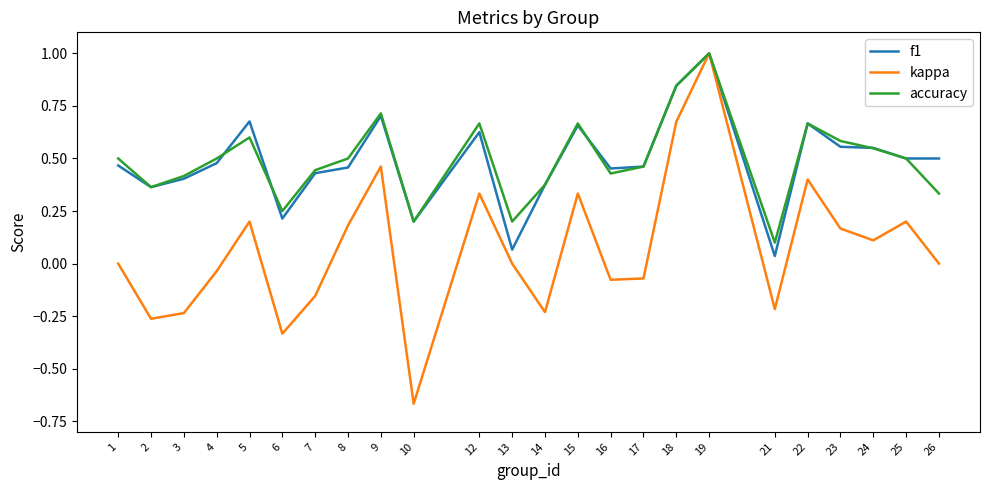

Which series ends up on top after the final intersection of accuracy and f1?

f1